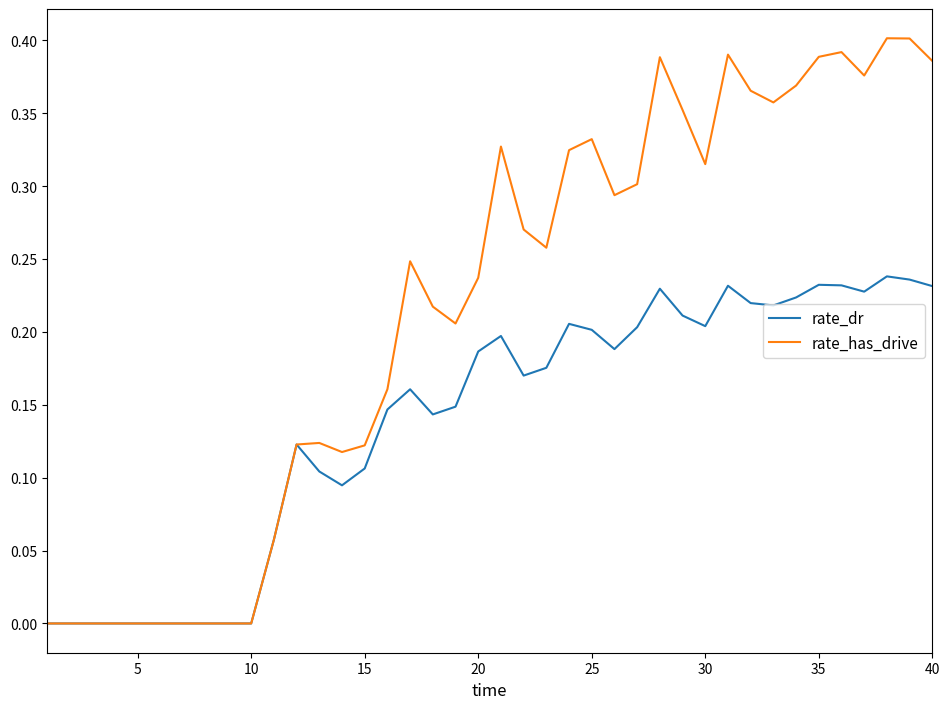

Which series has the widest spread of values?

rate_has_drive